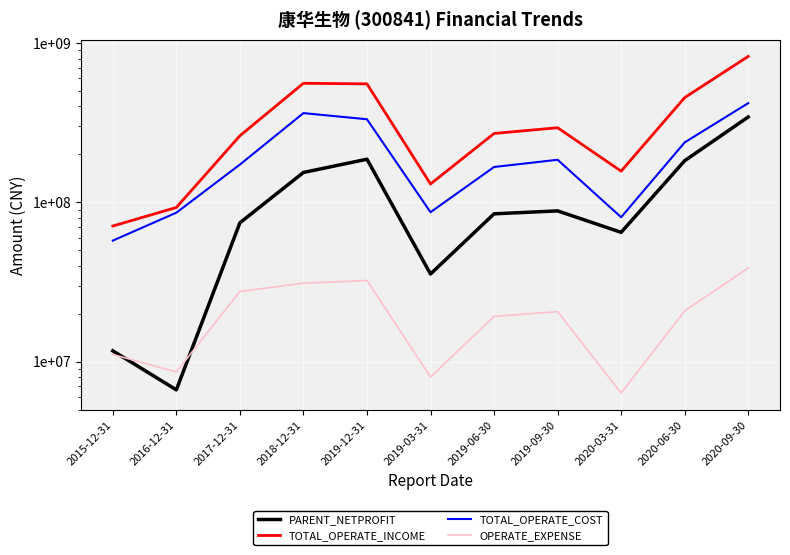

What value does the PARENT_NETPROFIT series have at 2015-12-31?

11701687.9